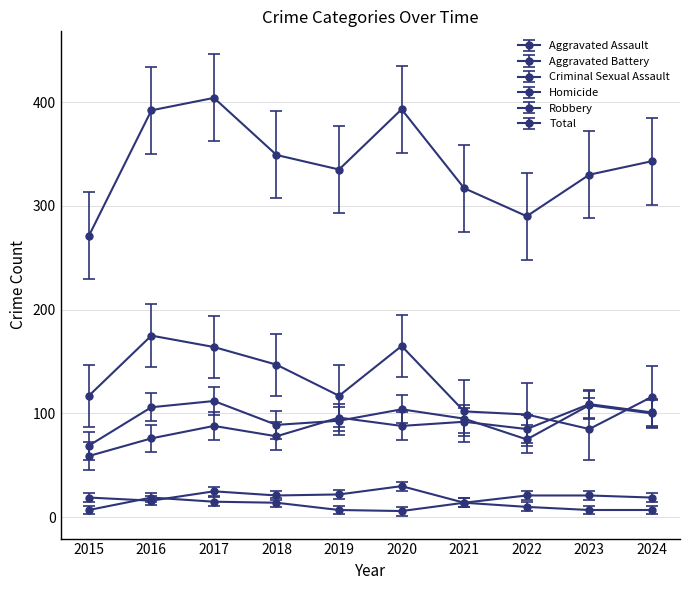

Is this an area chart (filled region under the line)?

No